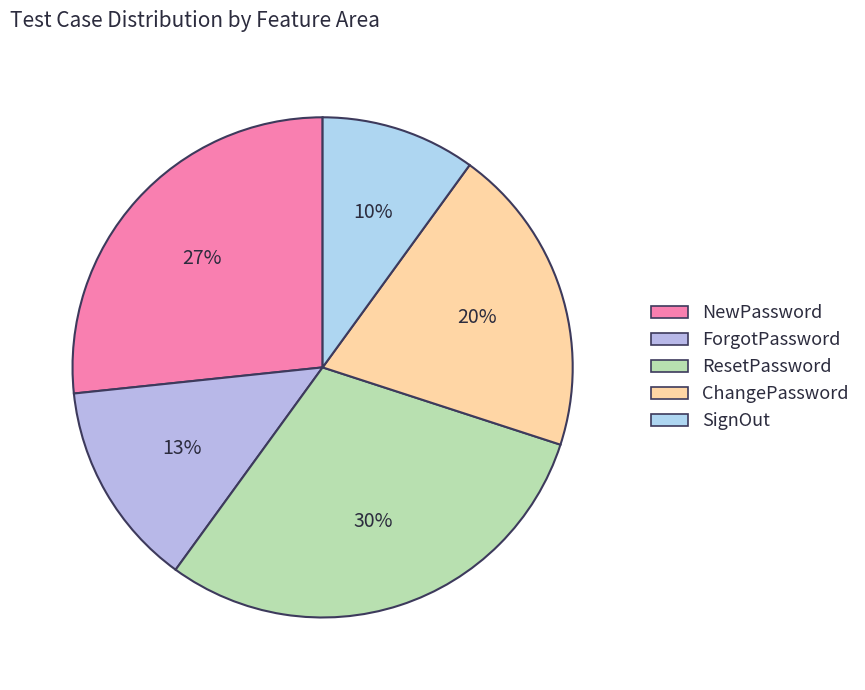

To the nearest percent, what percentage of the pie is SignOut?

10%